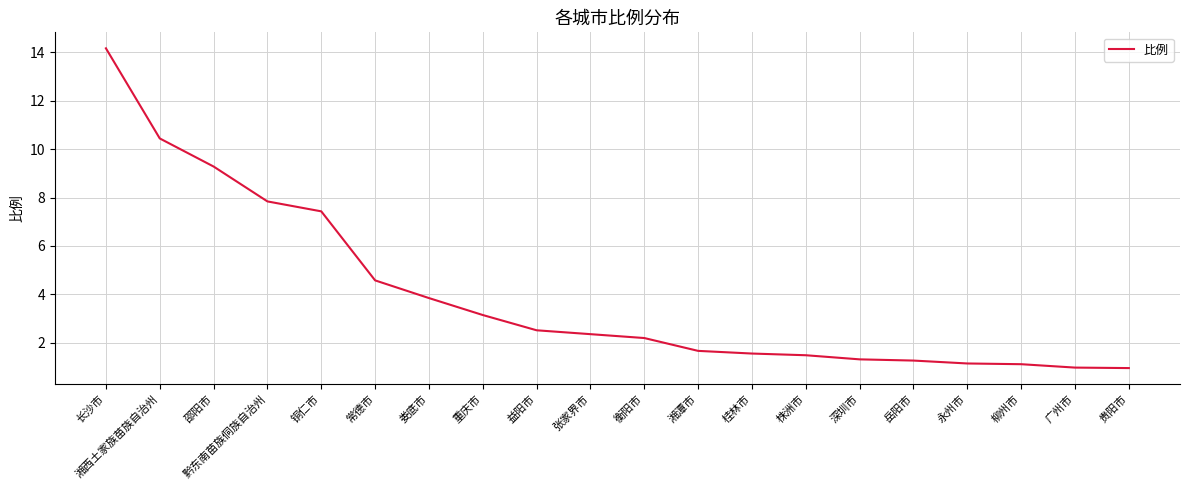

What position from the right is 岳阳市?

5